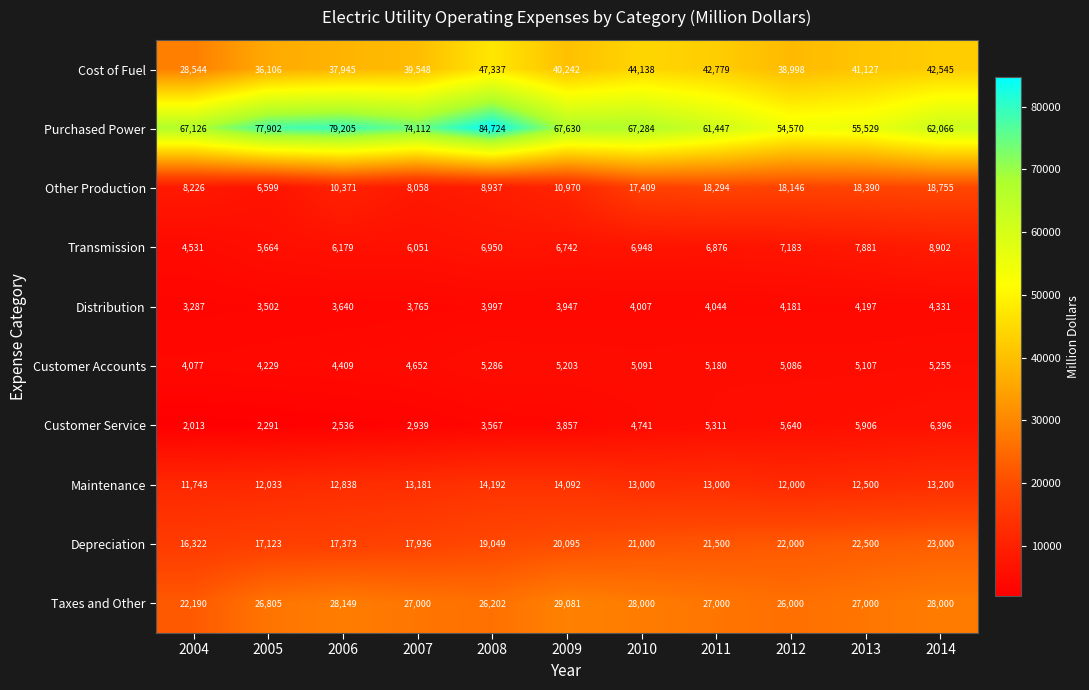

At which label is Taxes and Other closest to 25635?

2012